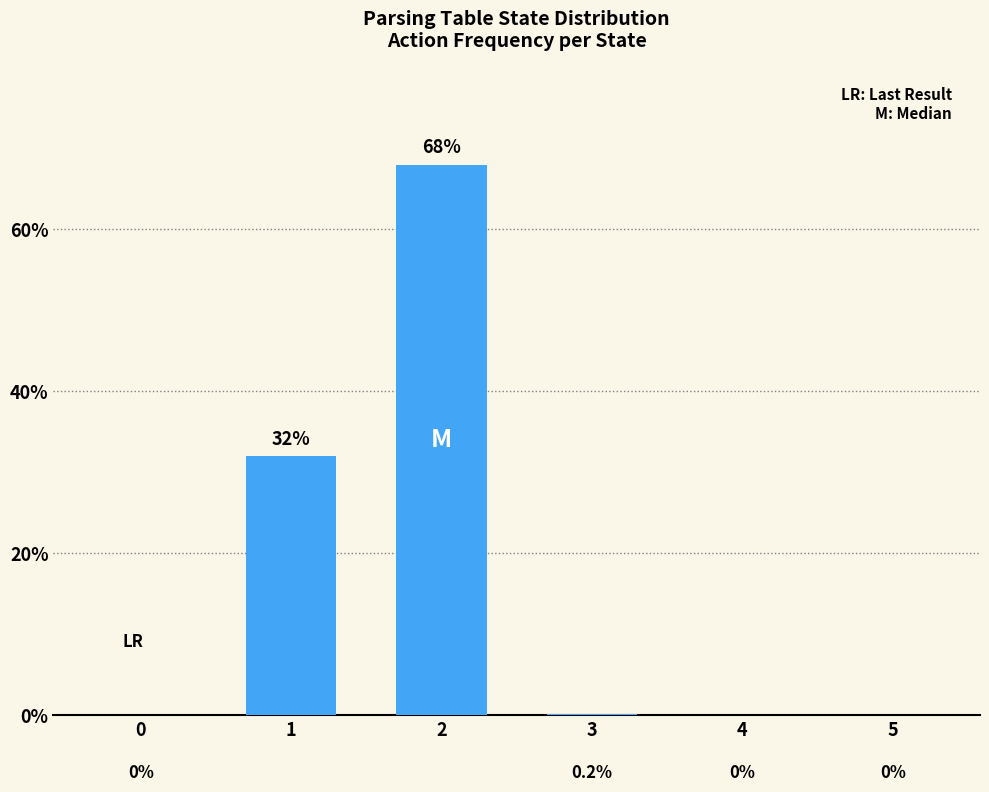

Reading left to right, what are all the values shown in this chart?

0.0	32.0	68.0	0.2	0.0	0.0